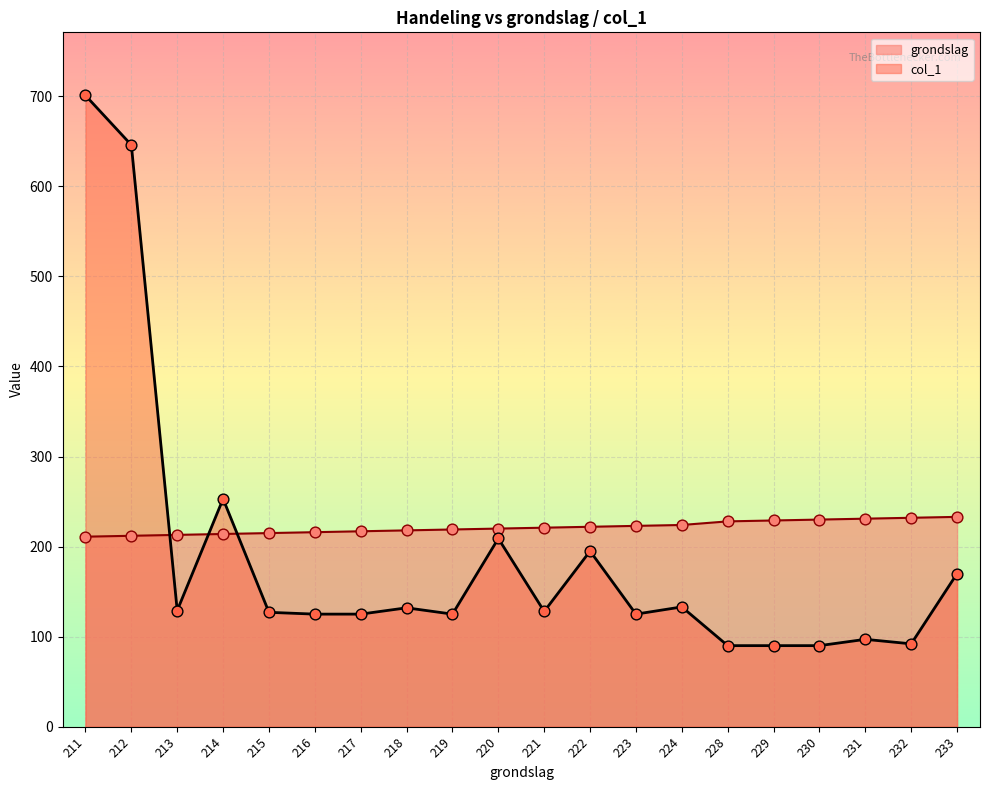

What are all the series names shown in the legend?

grondslag, col_1